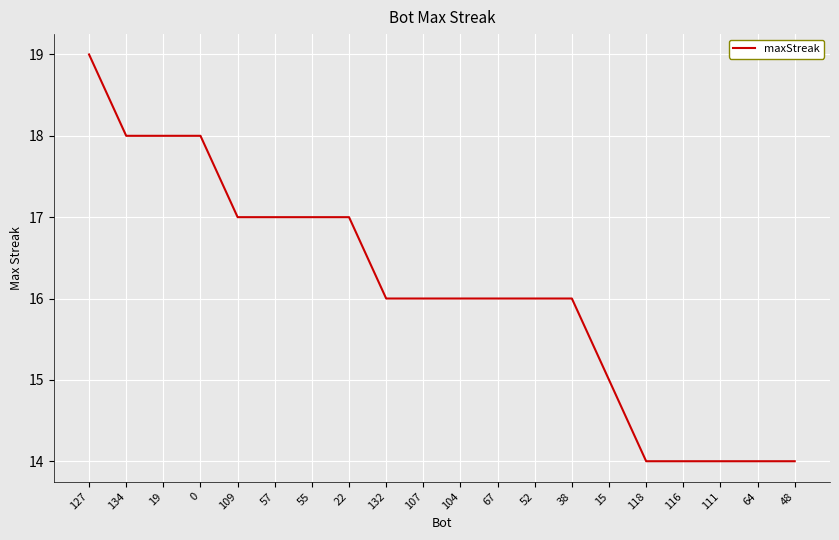

What is the minimum value shown in the chart?

14